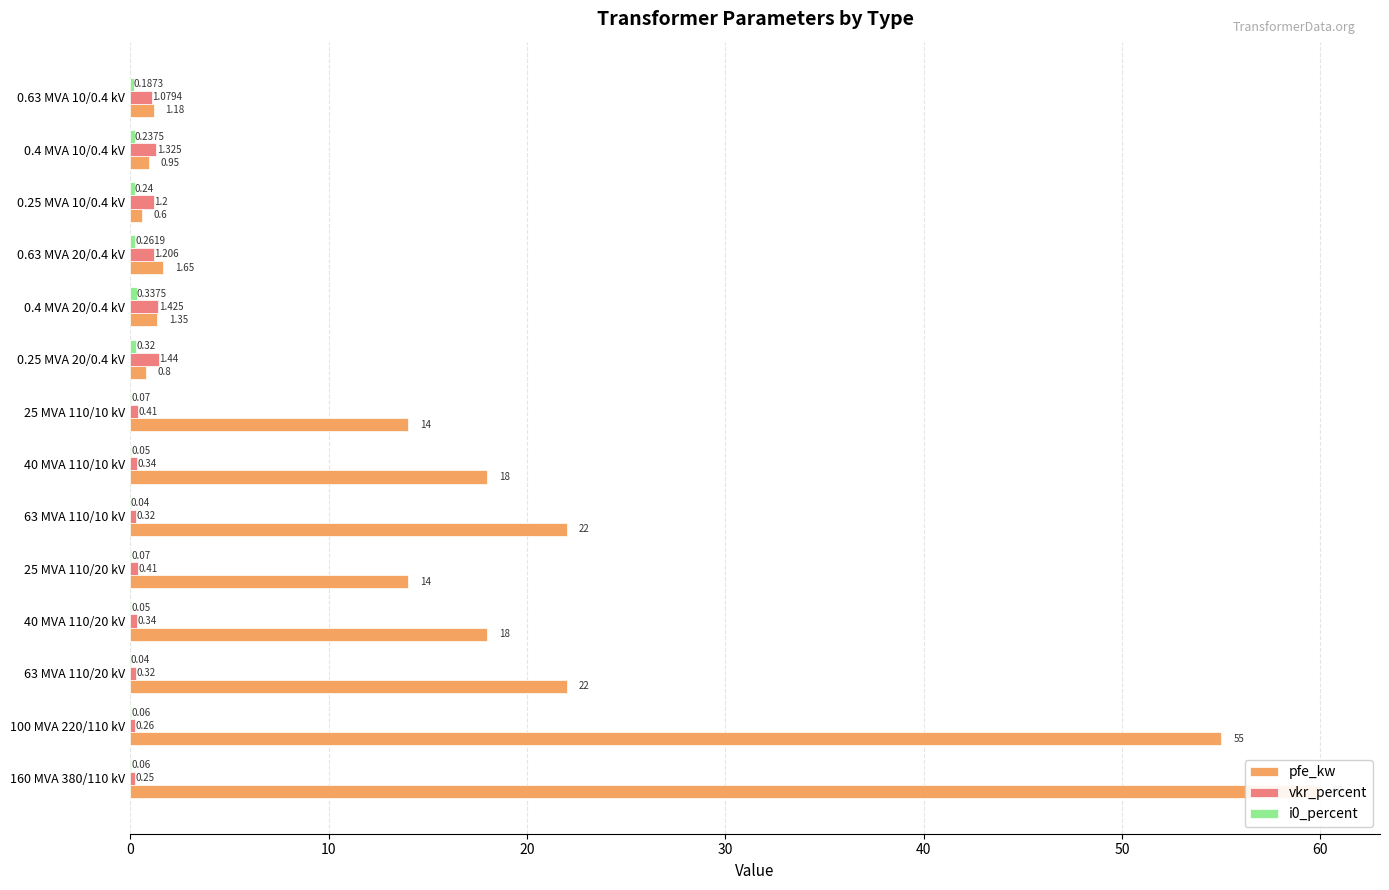

How many i0_percent values are between 0 and 1?

14